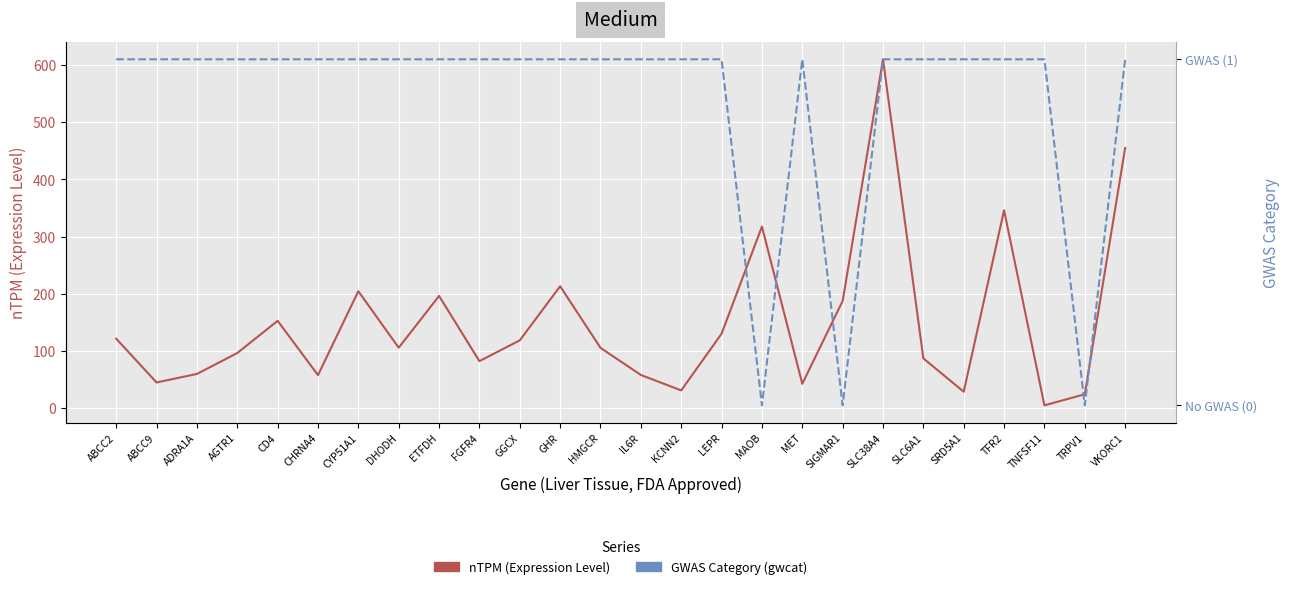

What is the value of the nTPM (Expression Level) point at the 17th from the left?

317.6